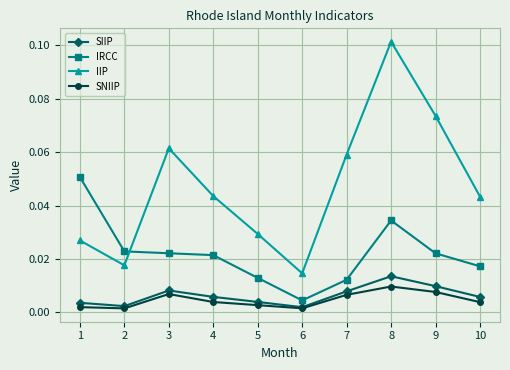

True or false: IIP and IRCC intersect in this chart.

True